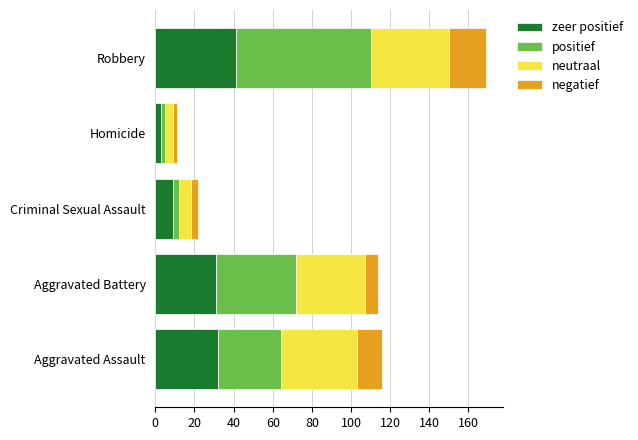

What is the total value across all series at Robbery?

169